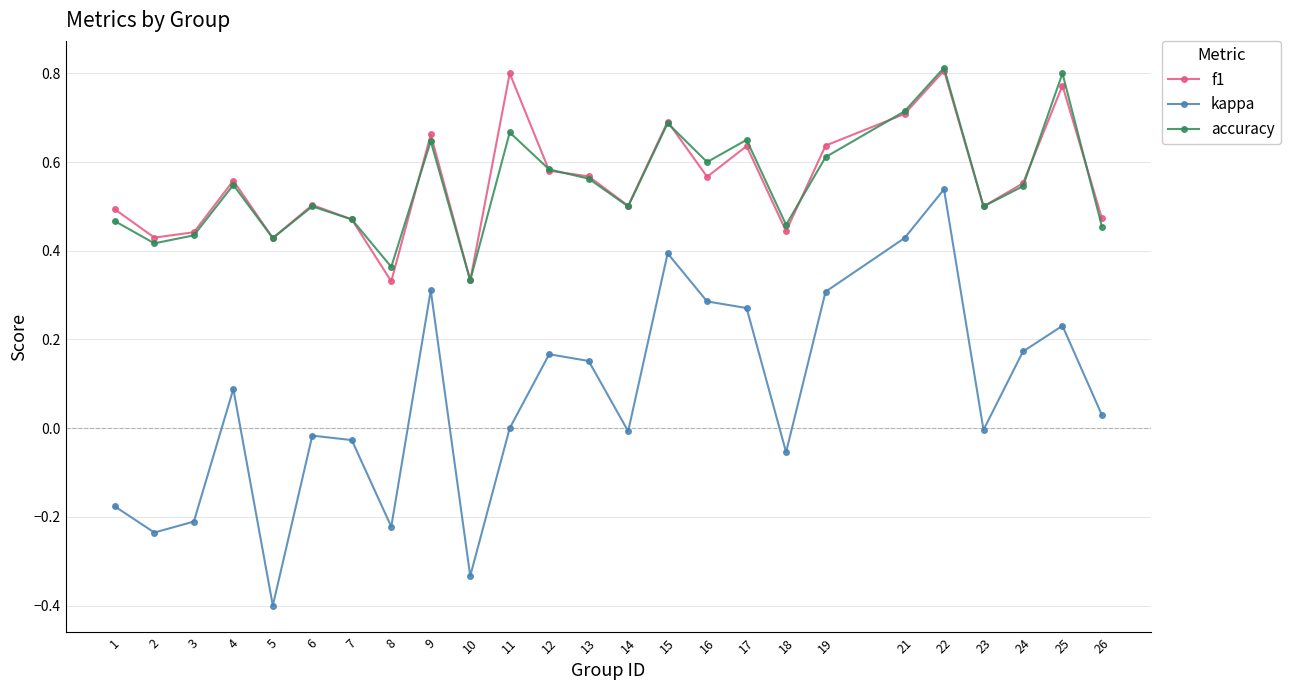

What is the minimum value shown in the chart?

-0.4